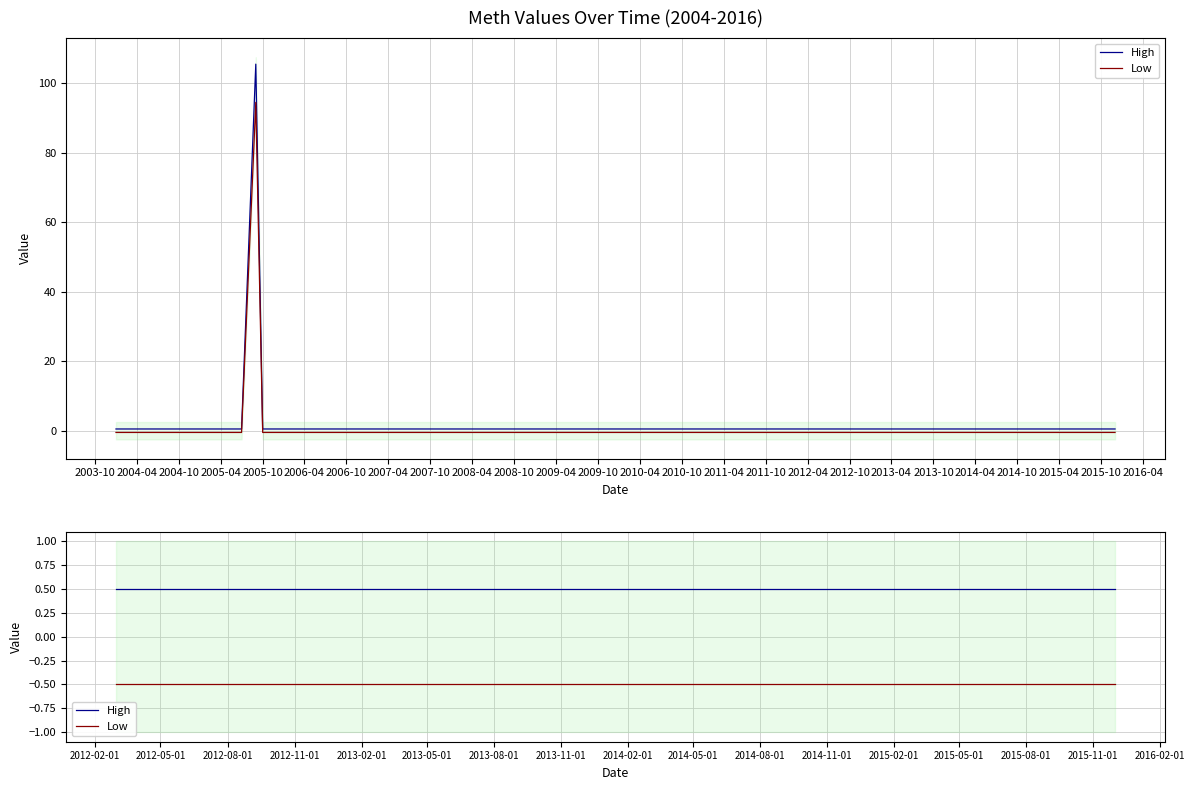

What position from the left is 2005-10?

5